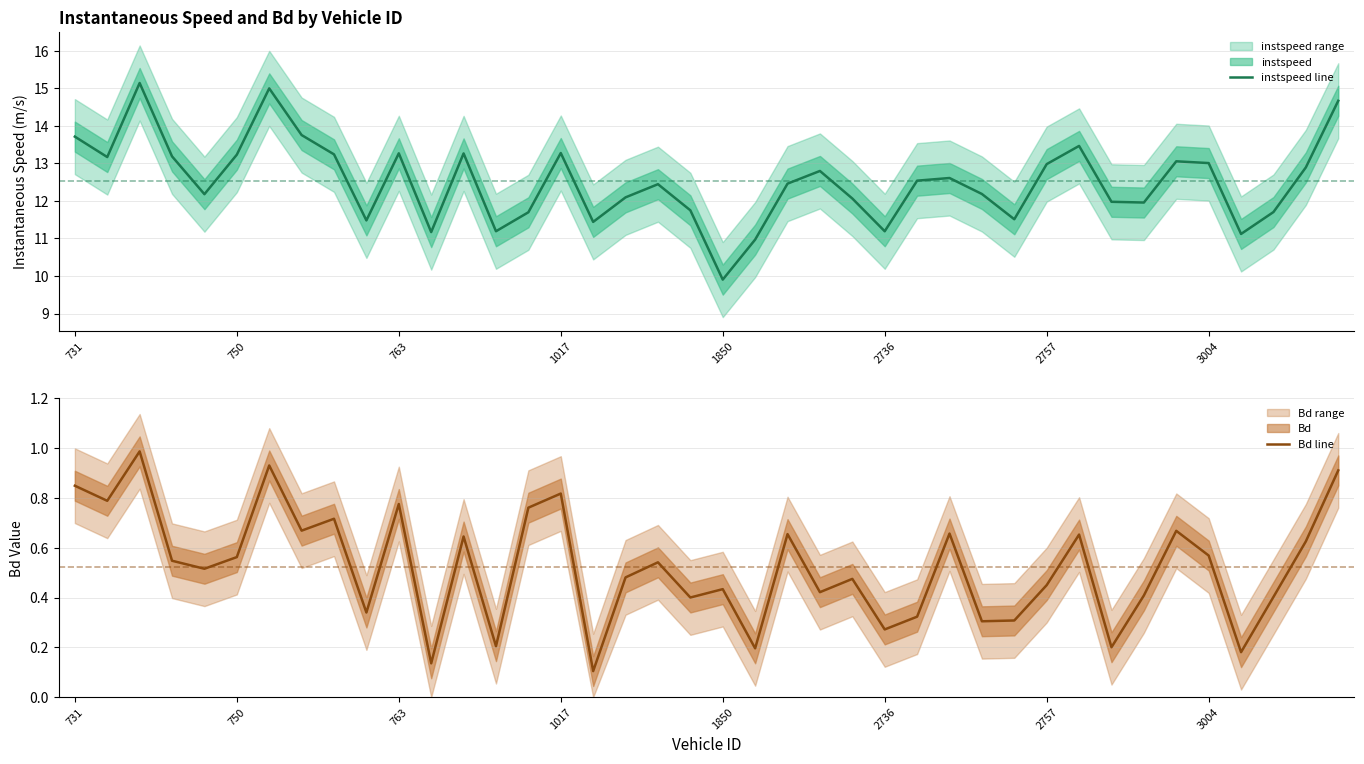

How many categories are shown in the chart?

40